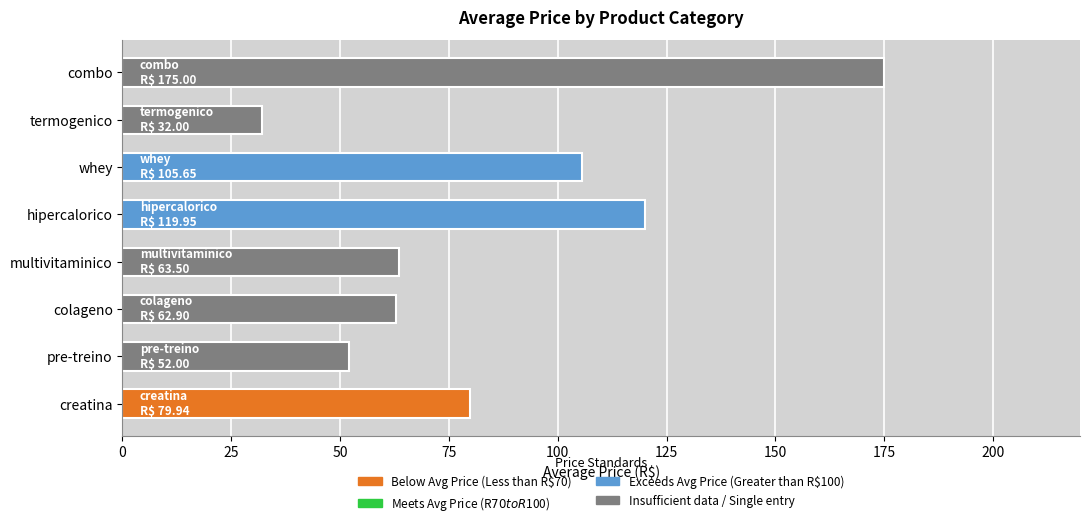

At which category does the chart reach its minimum across all series?

termogenico